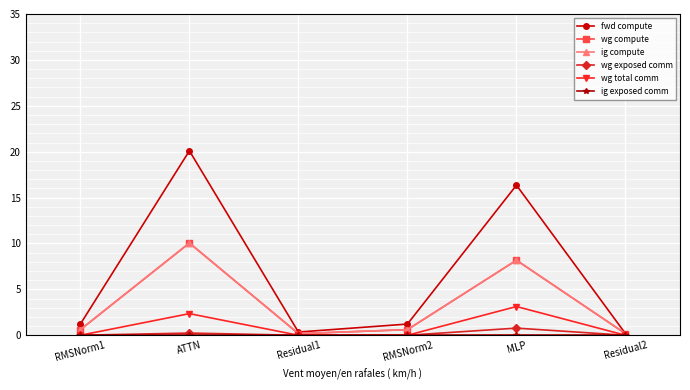

Does the chart have visible grid lines?

Yes